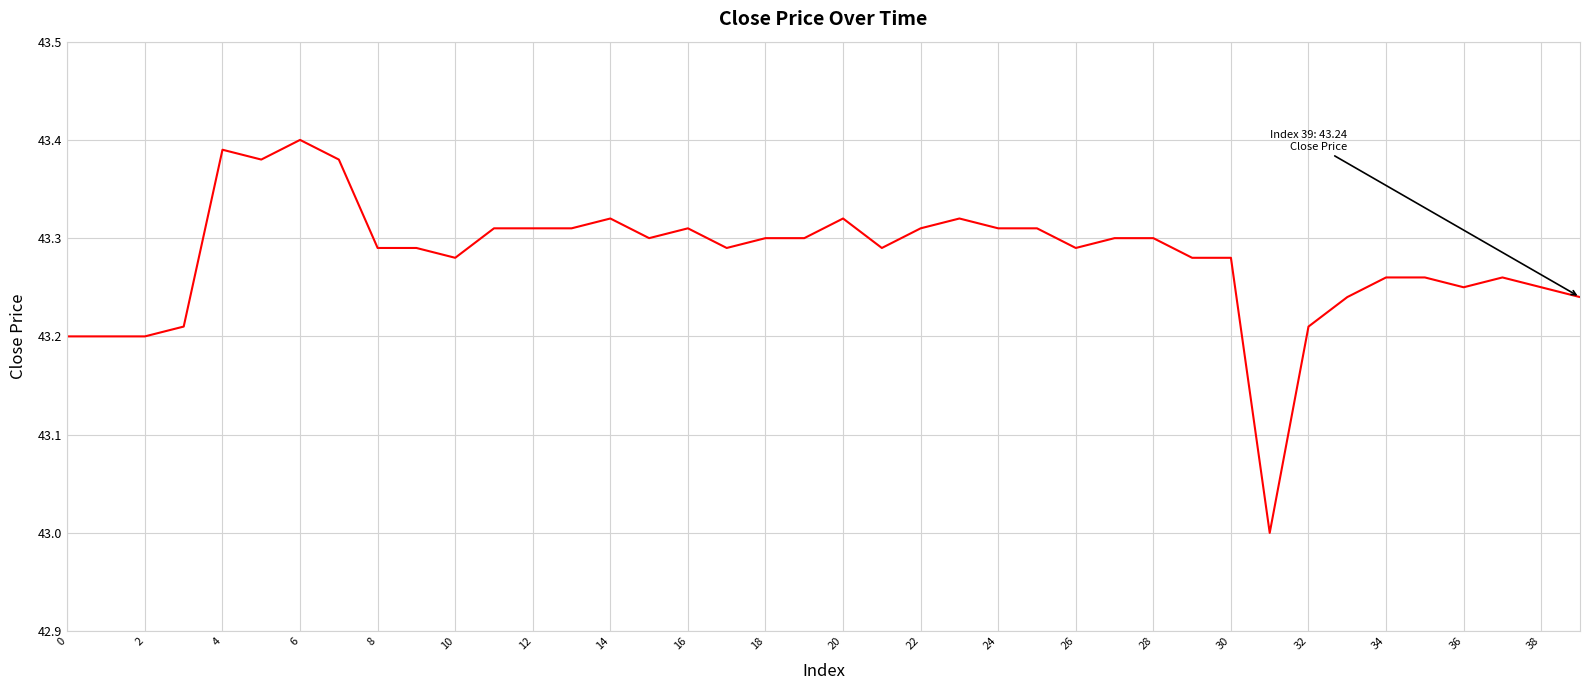

What is the smallest value displayed?

43.0